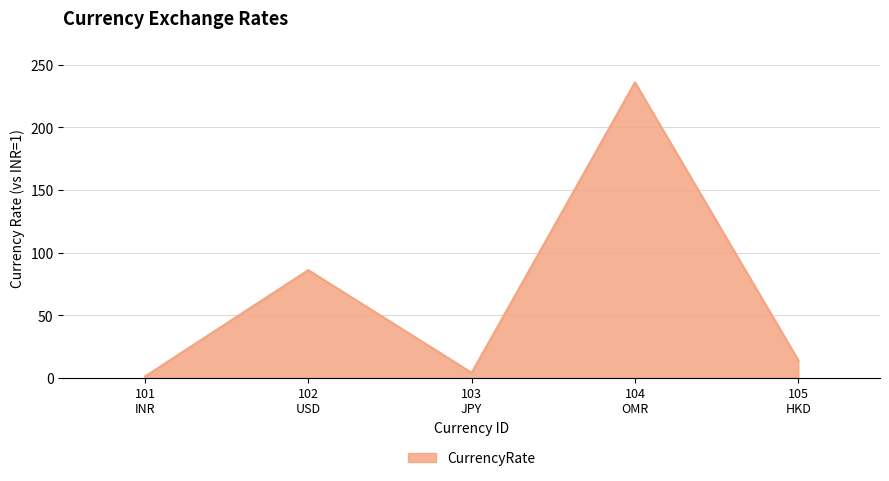

What is the difference between the maximum and minimum values?

235